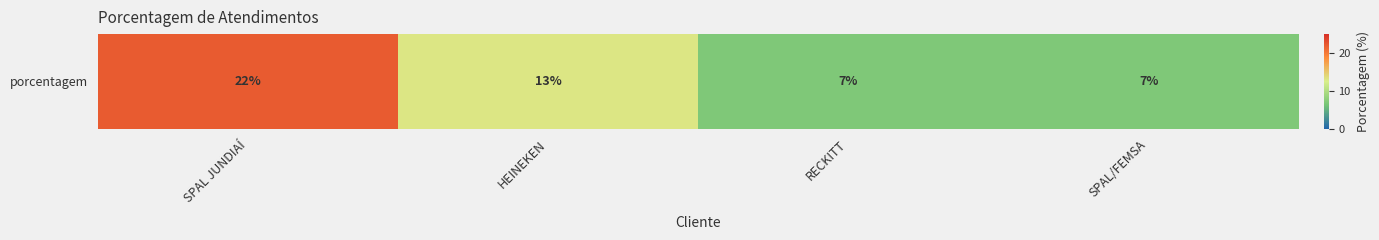

What is the difference between the maximum and minimum values?

15